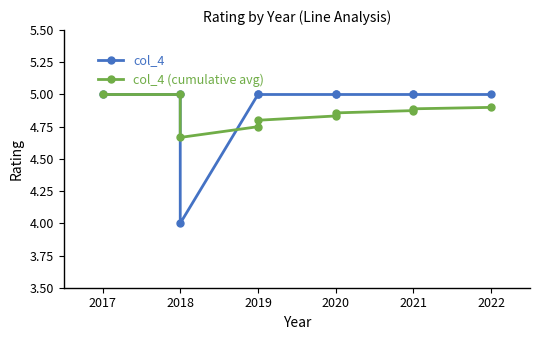

How many data points in col_4 are less than 5?

1